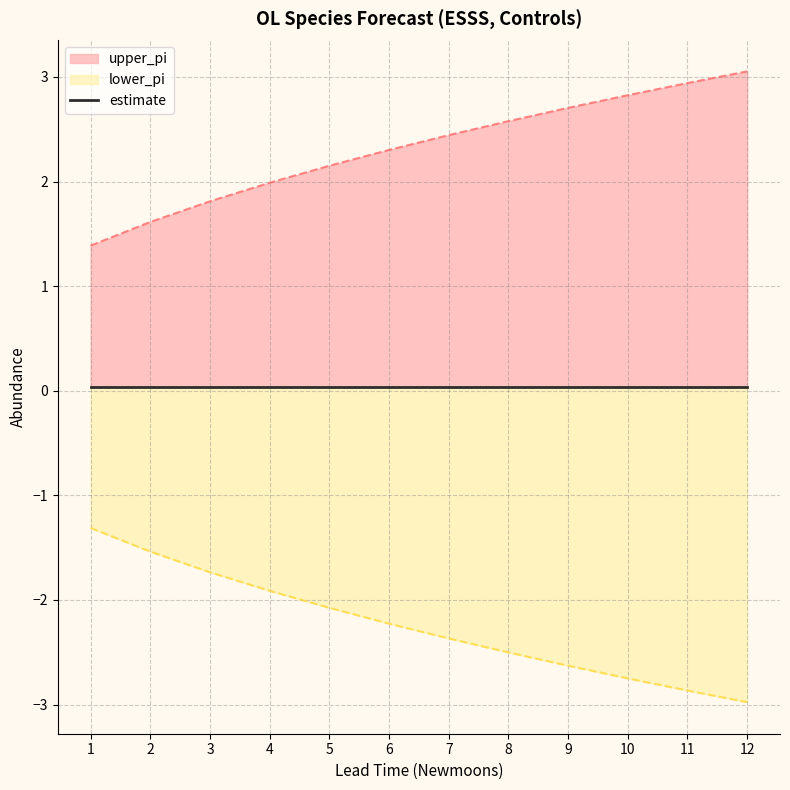

True or false: lower_pi and upper_pi intersect in this chart.

False